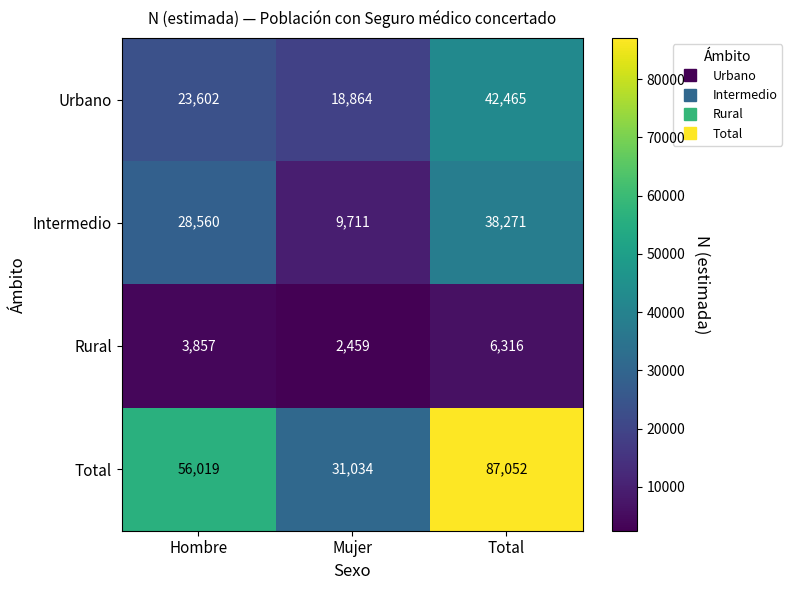

What is the sum of the Intermedio values at Total and Hombre?

66831